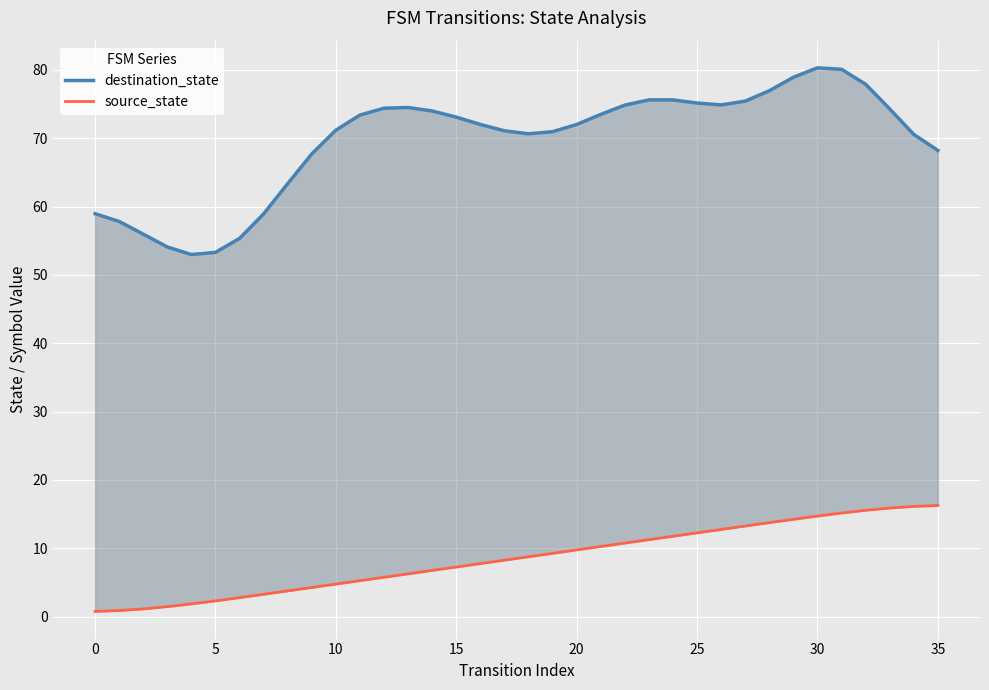

True or false: source_state has more than 2 points higher than both neighbors.

False